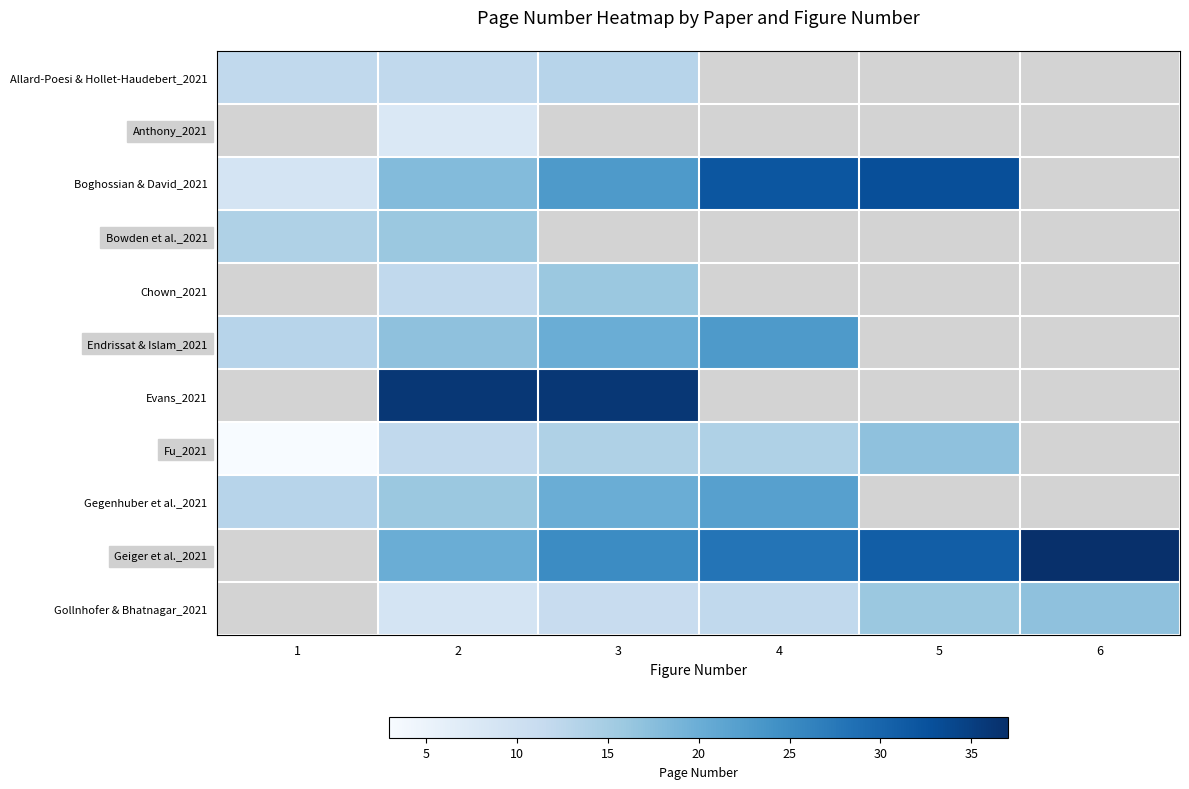

What is the spread (max minus min) of values at 2?

28.0